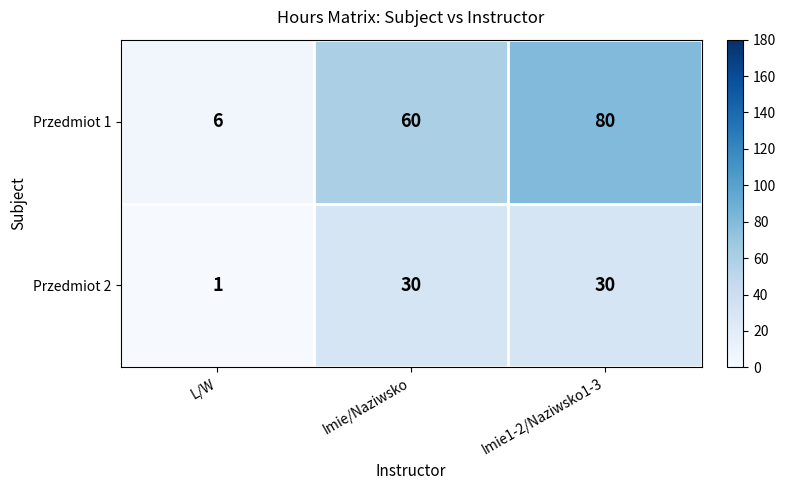

The value of Przedmiot 1 at Imie1-2/Naziwsko1-3 is 136. True or false?

False